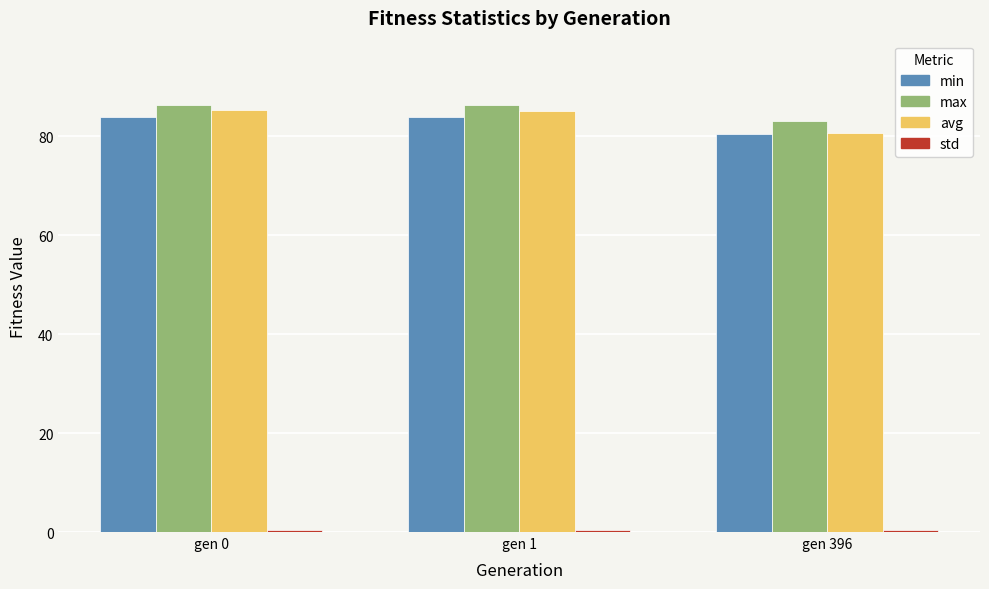

Which category has the lowest value in the avg series?

gen 396